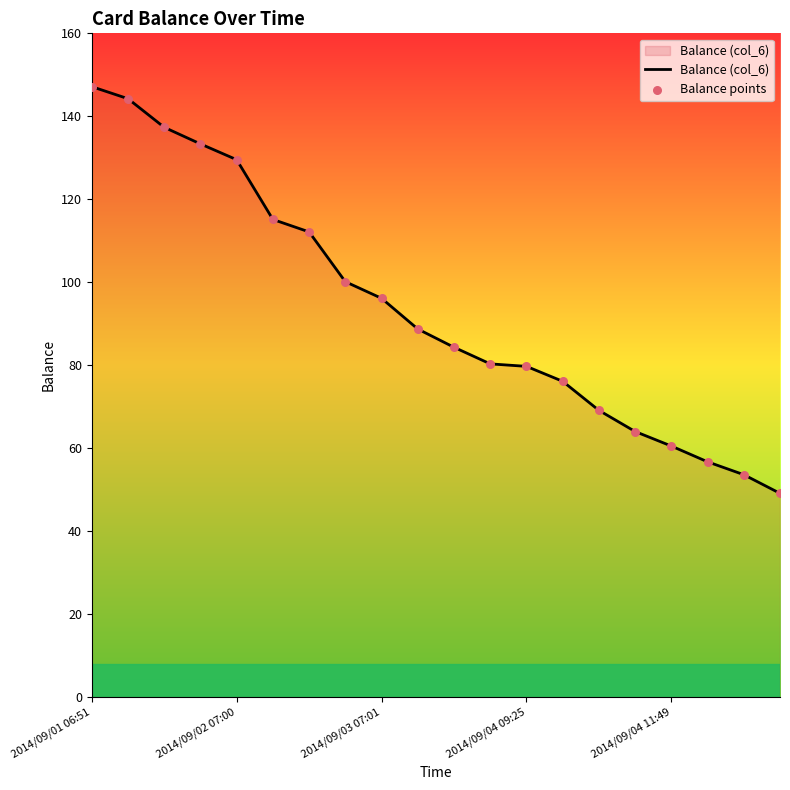

What is the greatest value displayed?

147.2